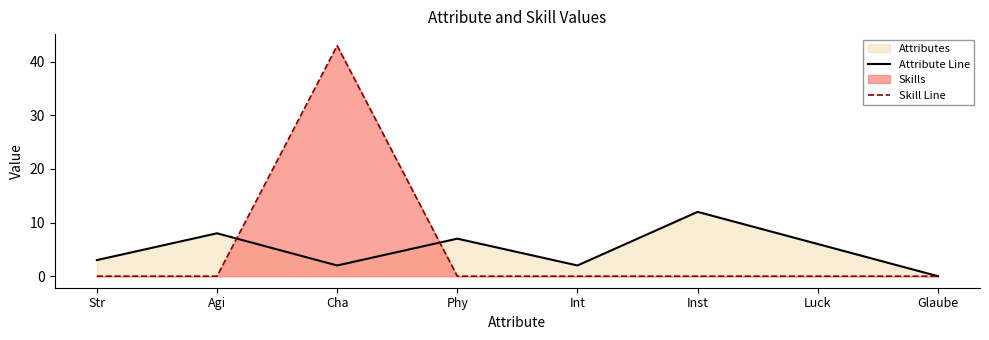

Rank the categories by Skill Line value from highest to lowest.

Cha, Str, Agi, Phy, Int, Inst, Luck, Glaube